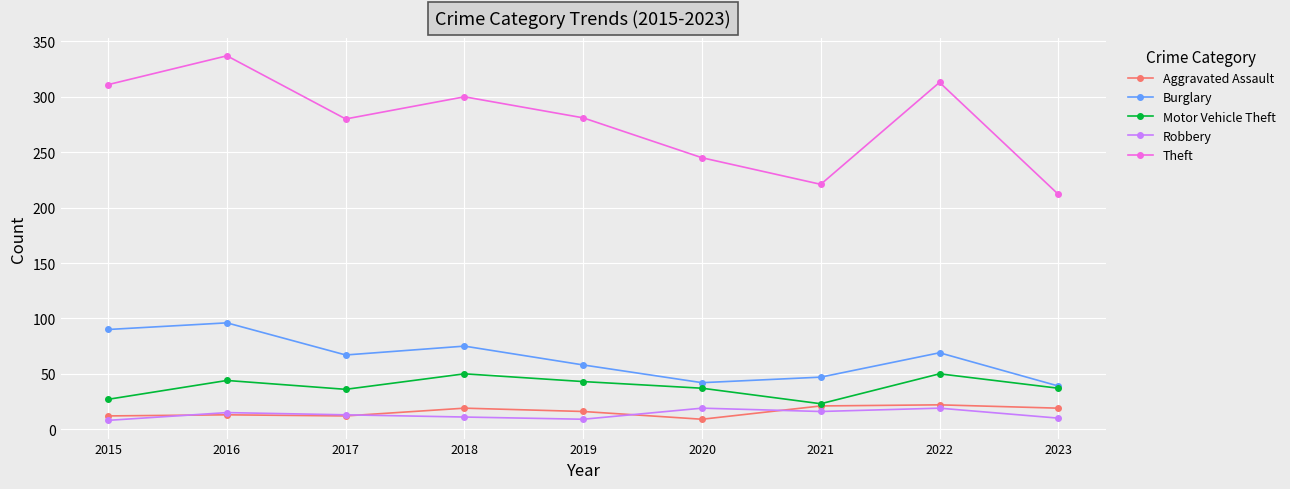

What is the sum of the Robbery values at 2019 and 2017?

22